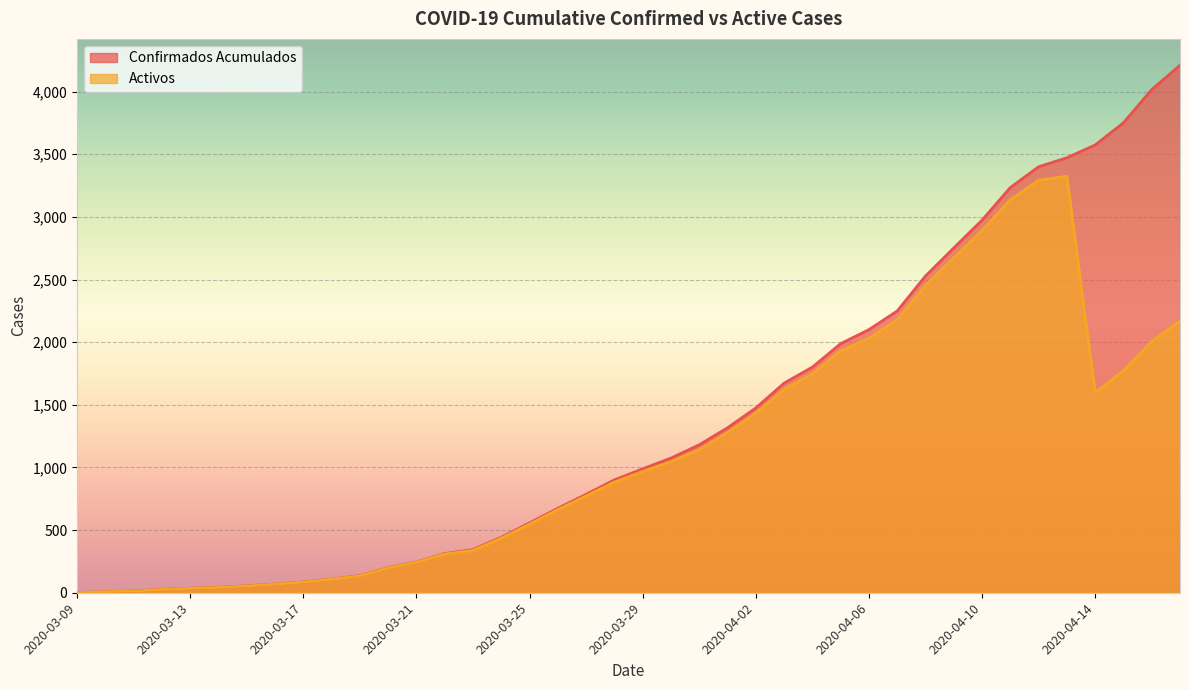

The Confirmados Acumulados series shows 861 at 2020-03-25. True or false?

False